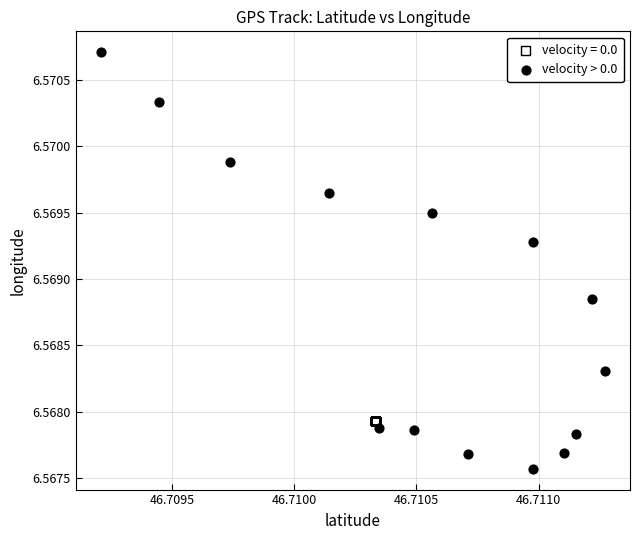

Which series reaches the maximum Y coordinate?

velocity > 0.0